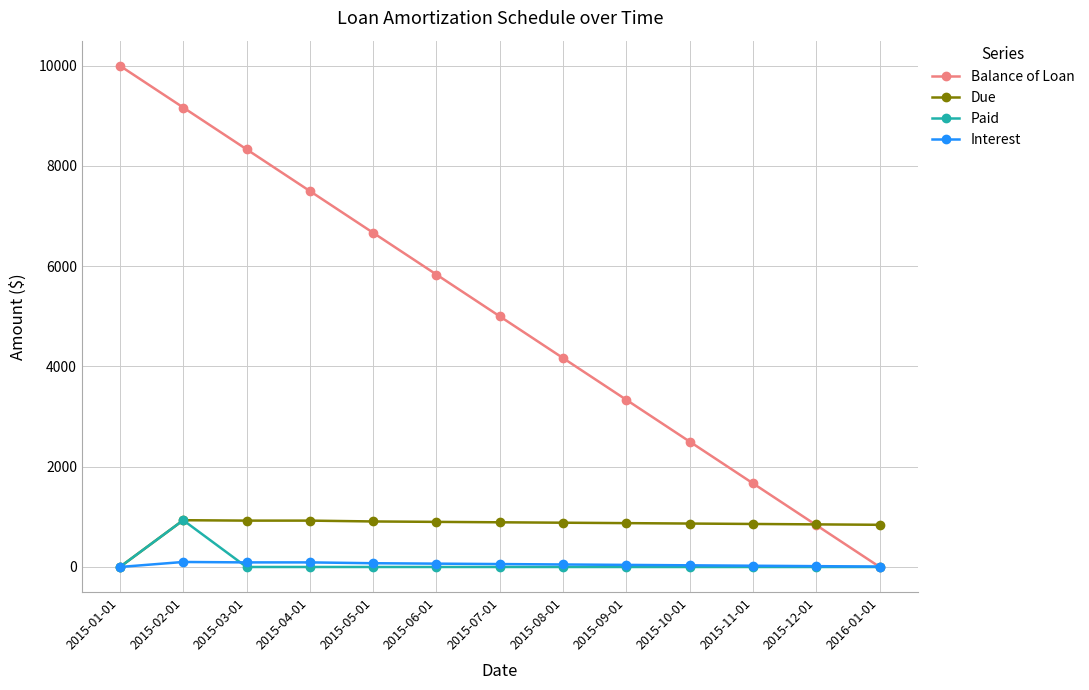

What is the difference between the second highest and second lowest values in the Balance of Loan series?

8333.3